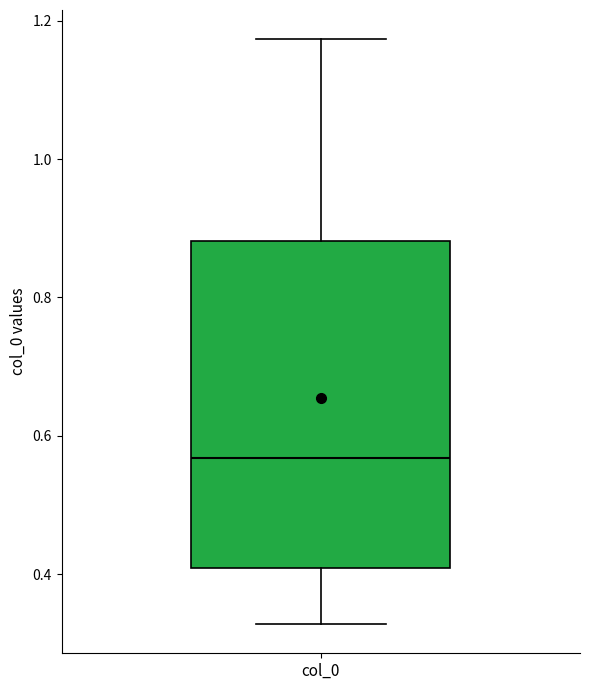

Transcribe this box plot: give where the median line is, the range the box spans, and where the two whiskers end, as read against the y-axis. The values are not printed on the chart, so give them approximately, as read against the axis.

median 0.56, box 0.40 to 0.88, whiskers 0.32 to 1.18